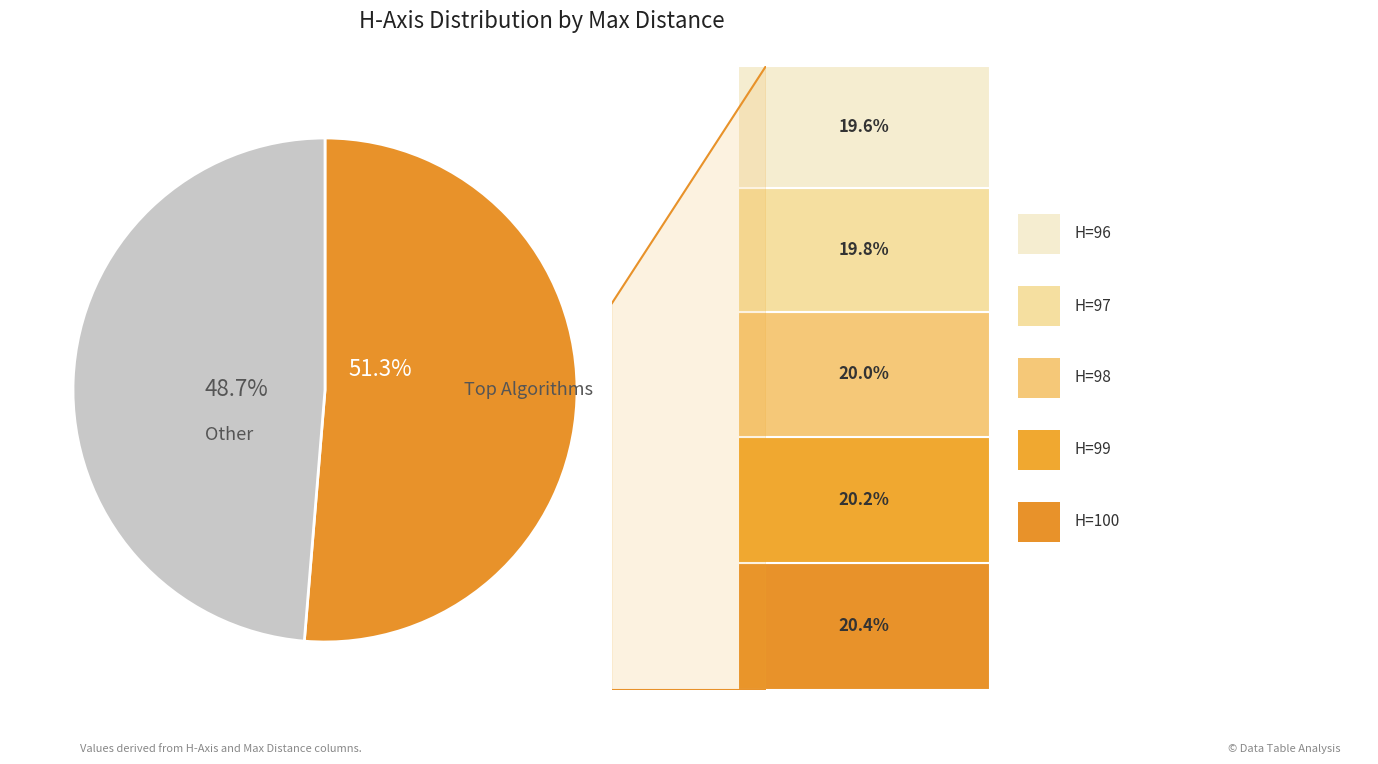

Is there any slice that represents more than half of the pie?

Yes